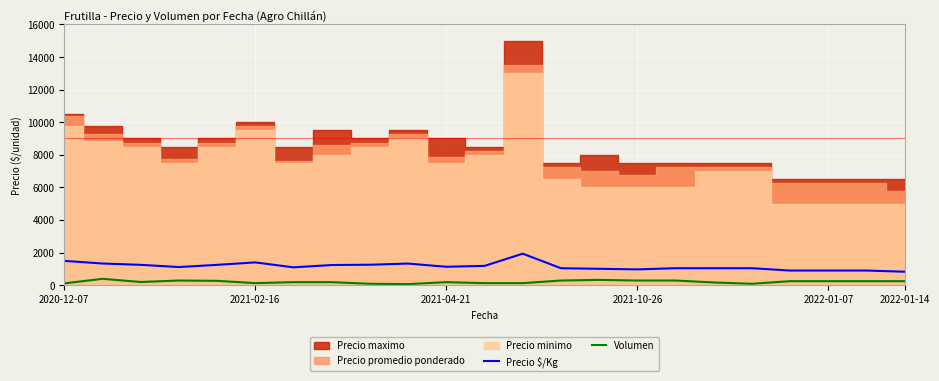

True or false: Volumen and Precio $/Kg cross at least once.

False